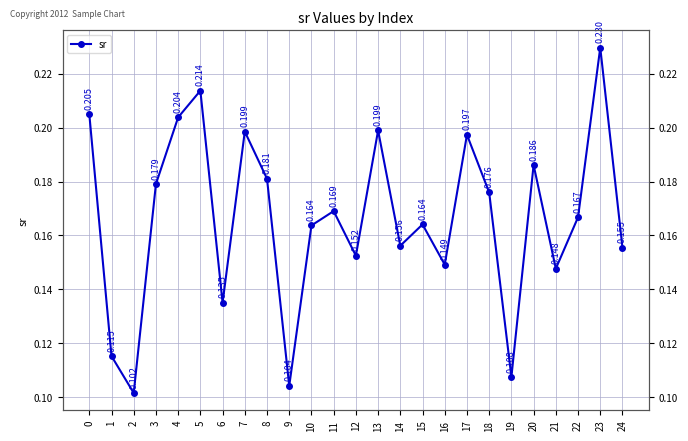

Which category has the lowest value across all series?

2